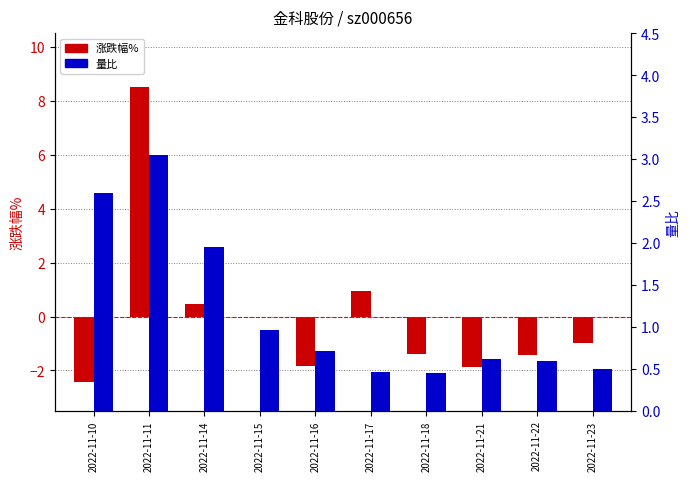

What is the difference between the highest and lowest values at 2022-11-21?

2.5